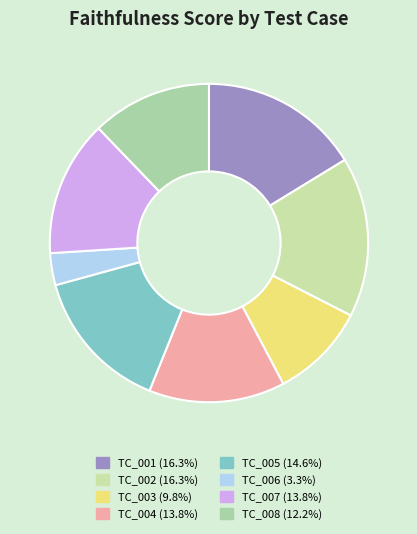

How many segments does this pie chart have?

8